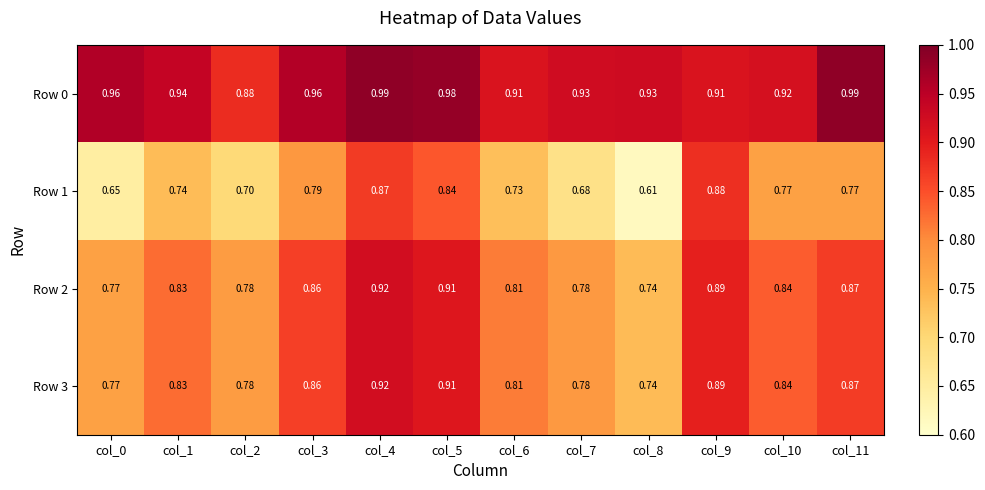

At col_9, list the series in order from largest to smallest.

Row 0, Row 2, Row 3, Row 1